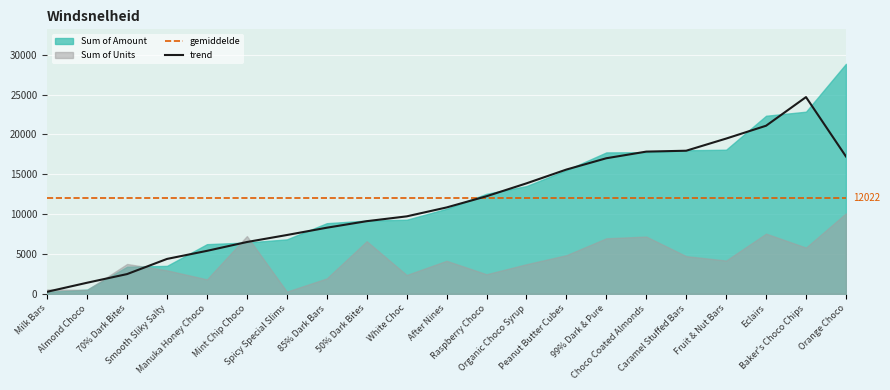

What is the lowest value of the gemiddelde series?

12022.0